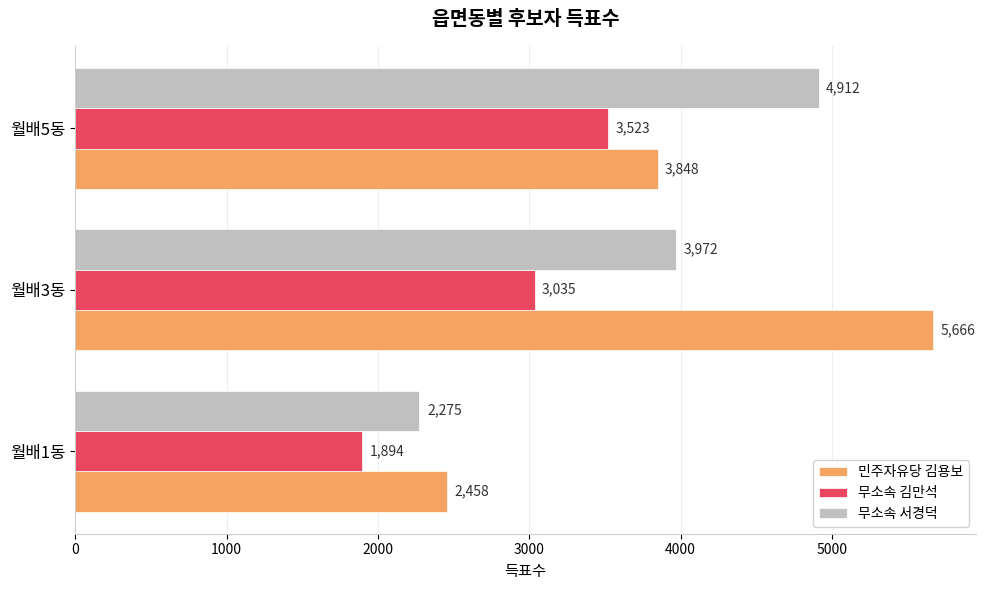

What is the sum of all 민주자유당 김용보 values?

11972